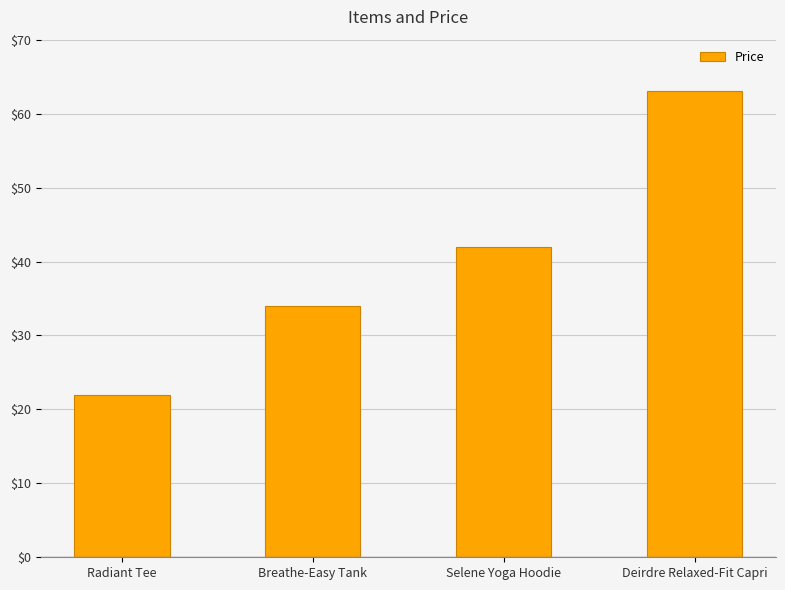

Are the bars grouped side by side (vs. stacked)?

No